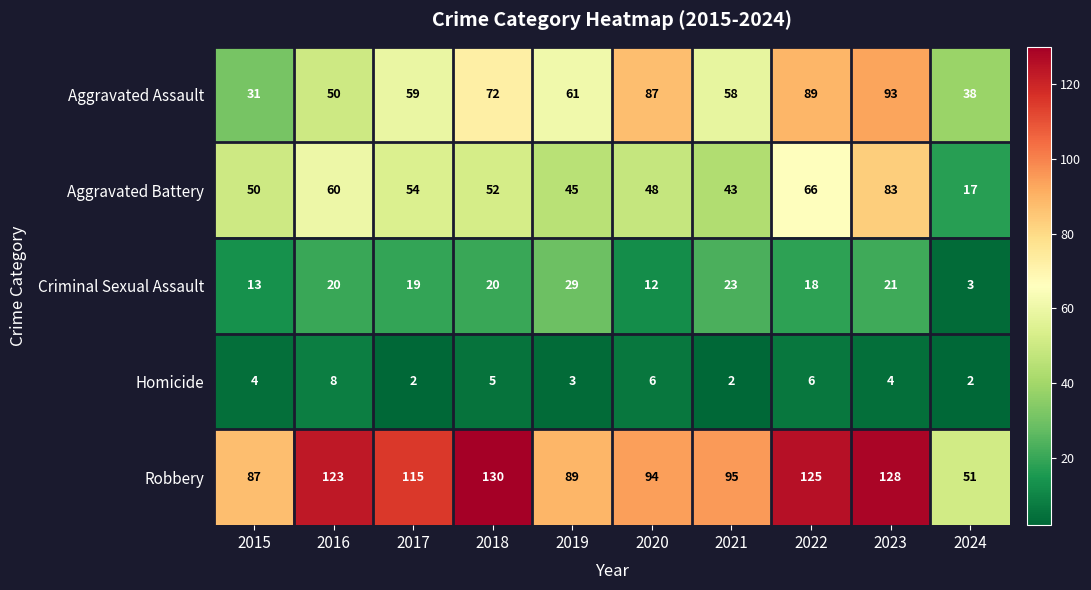

At which label does Aggravated Battery reach its peak?

2023